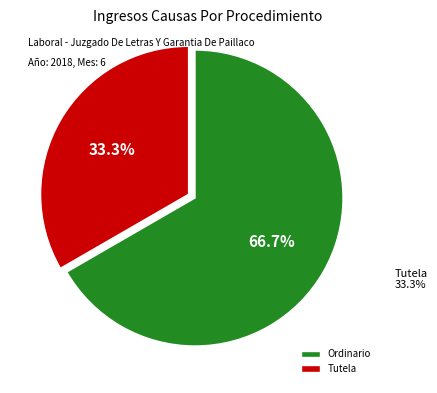

True or false: Ordinario accounts for 67% of the total.

True